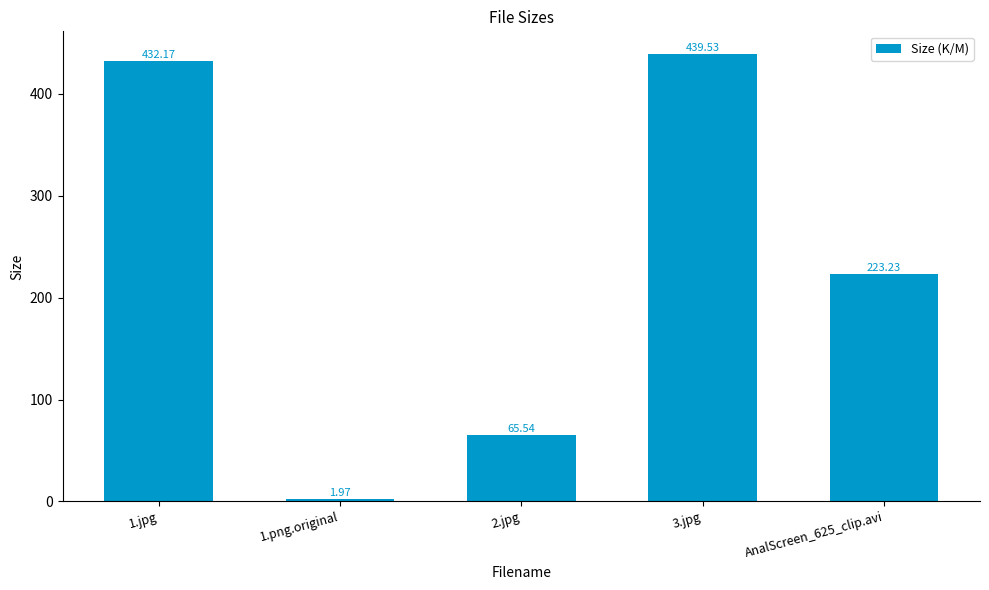

At which label is the value closest to 220?

AnalScreen_625_clip.avi